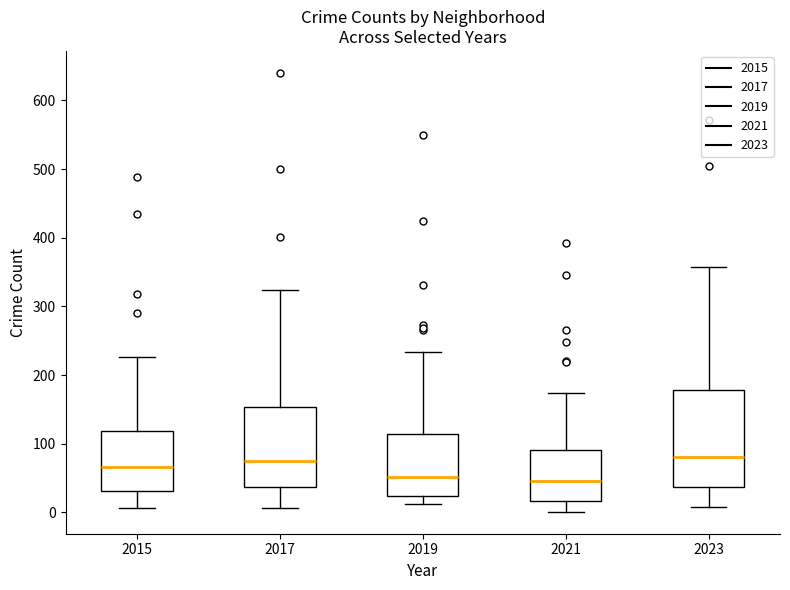

Reading left to right, transcribe this box plot: for each box, give where its median line is, the range the box spans, and where its two whiskers end, as read against the y-axis. The values are not printed on the chart, so give them approximately, as read against the axis.

2015: median 70, box 30 to 120, whiskers 10 to 230
2017: median 80, box 40 to 150, whiskers 10 to 320
2019: median 50, box 20 to 110, whiskers 10 to 230
2021: median 50, box 20 to 90, whiskers 0 to 170
2023: median 80, box 40 to 180, whiskers 10 to 360